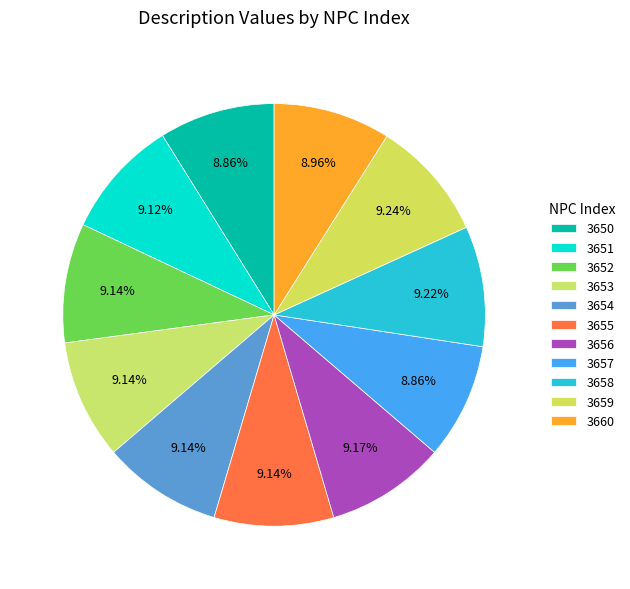

To the nearest percent, what is the average slice percentage?

9%